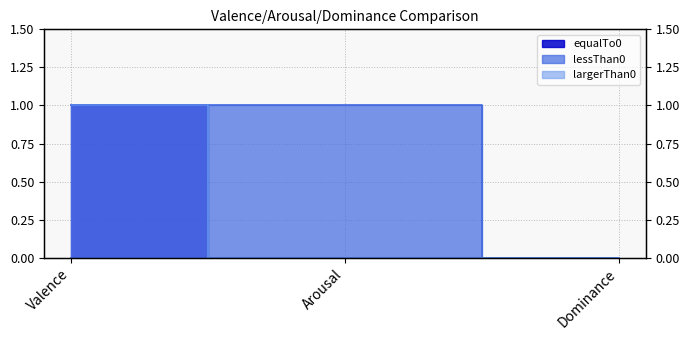

Which series has the largest total across all categories?

largerThan0